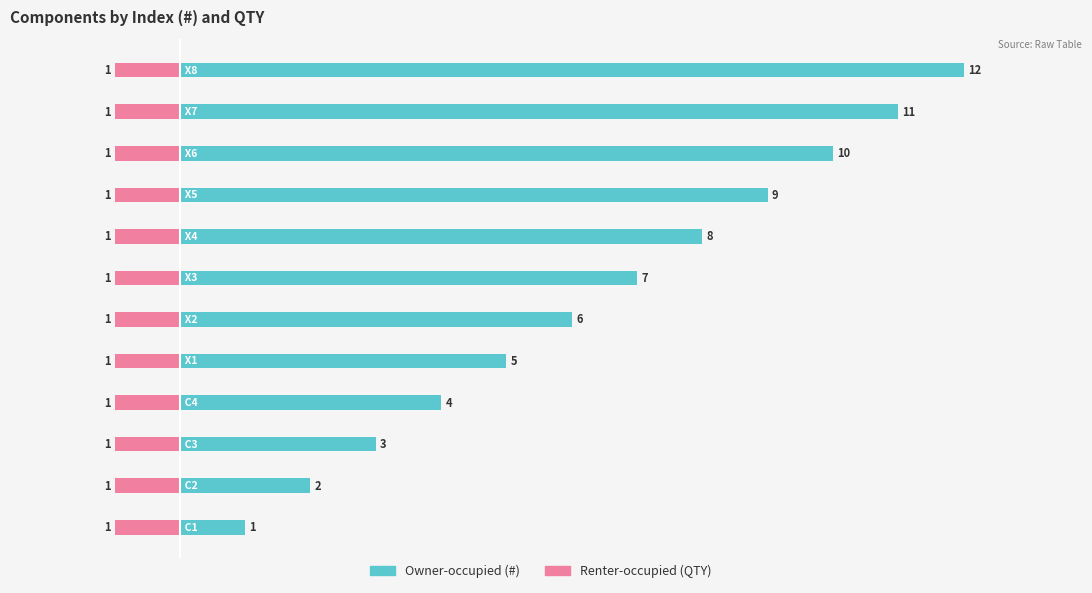

Which series has the largest total across all categories?

Owner-occupied (#)